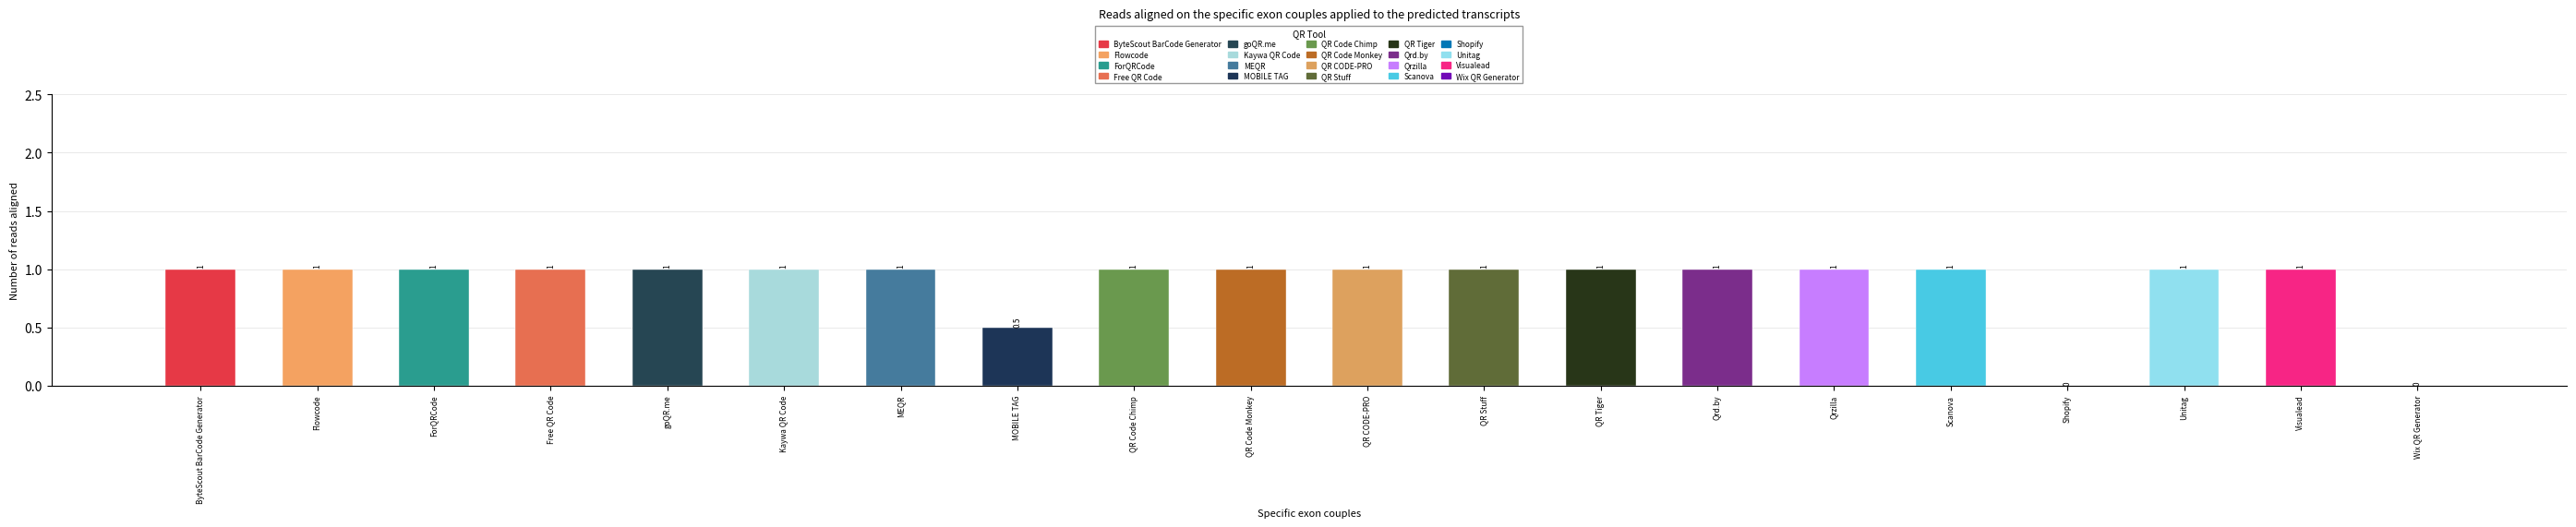

Where is the data nearest to the value 0?

Shopify